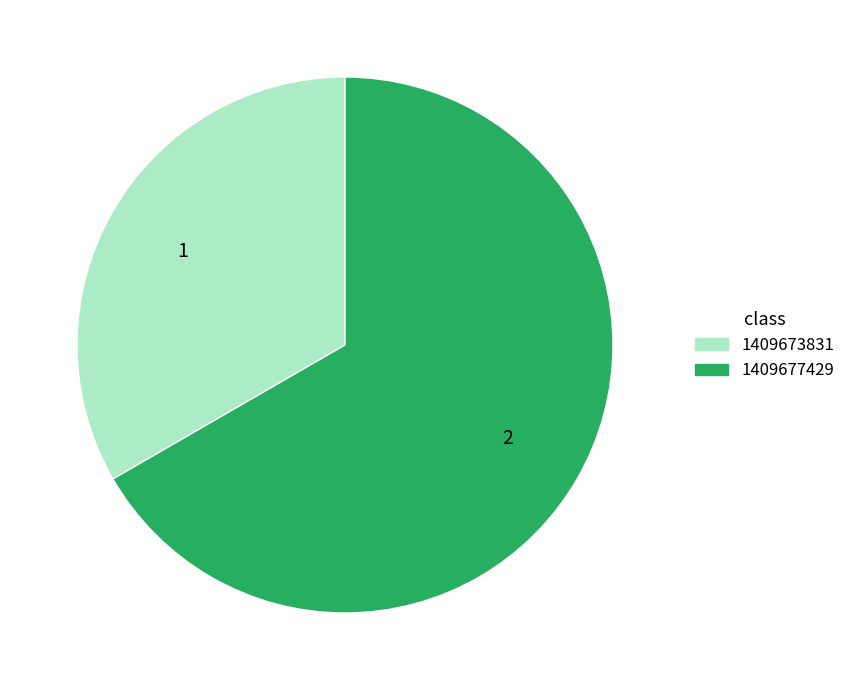

Does any single category account for the majority?

Yes